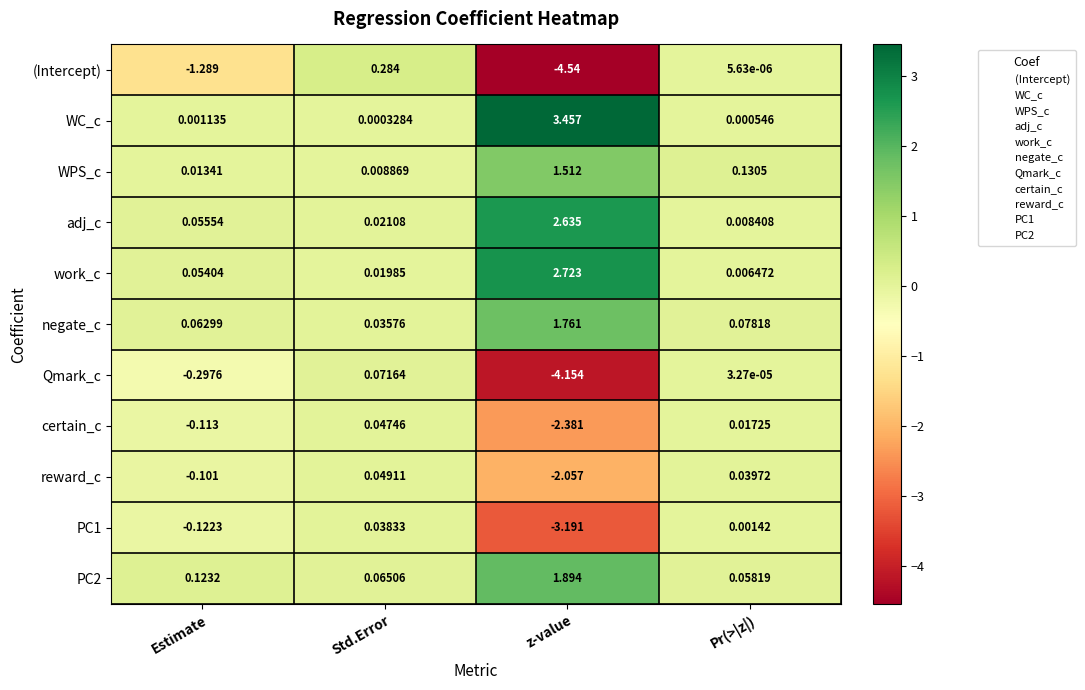

Which category has the highest value across all series?

z-value